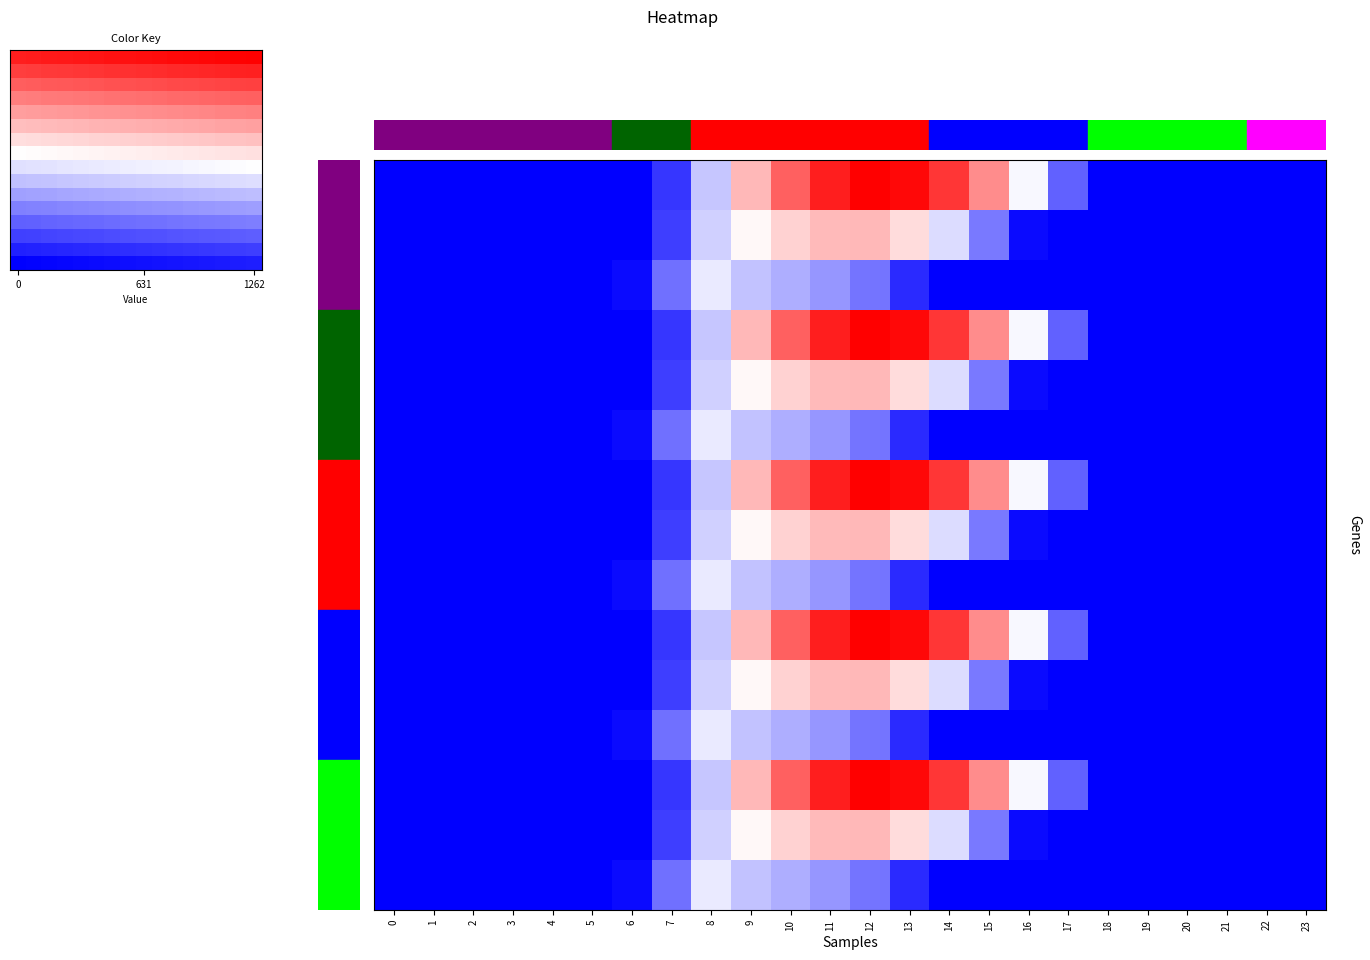

What is the difference between the highest and lowest values at 2?

0.9